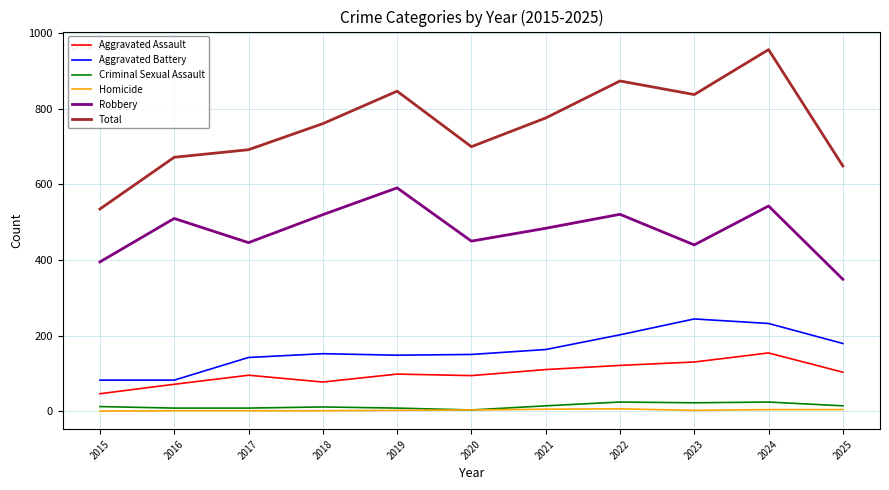

True or false: Criminal Sexual Assault has a value of 14 at 2025.

True